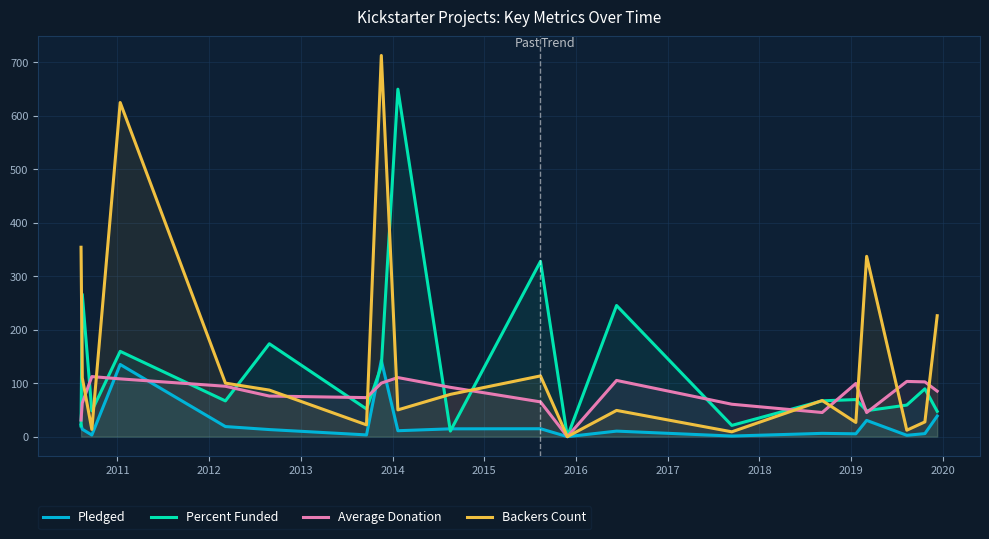

What is the highest value of the Average Donation series?

112.2